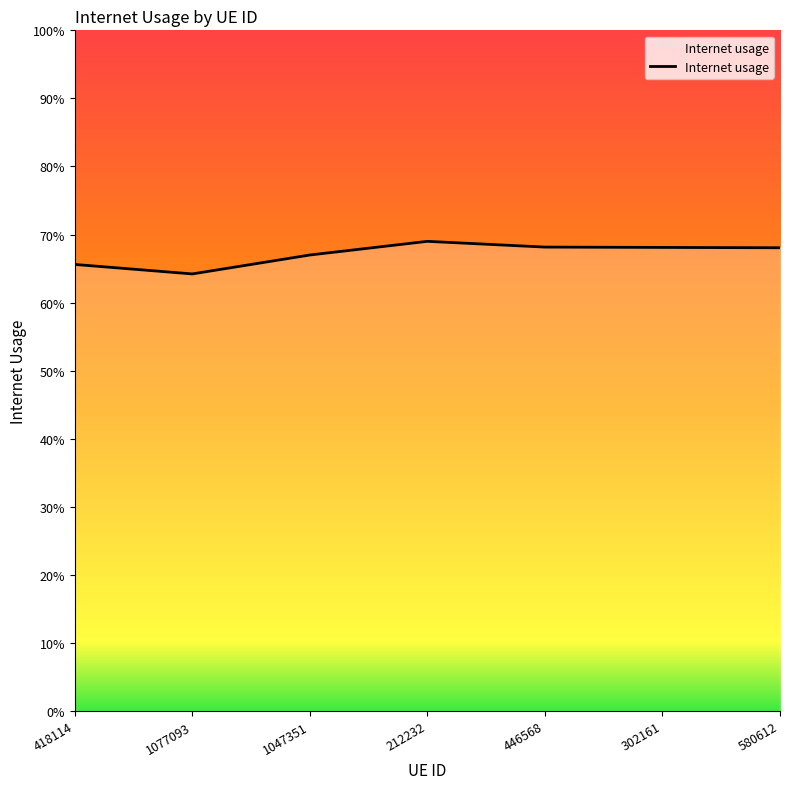

The chart shows a value of 1.1 at 302161. True or false?

False